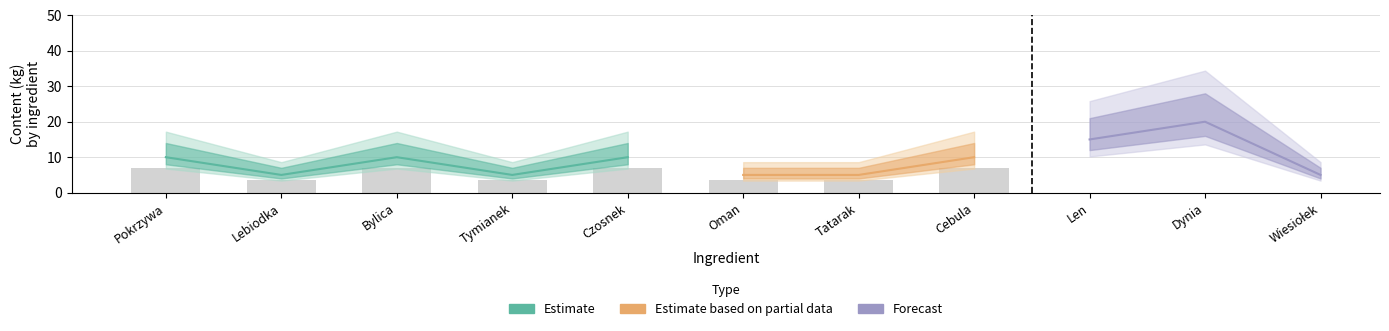

Are the bars horizontal?

No